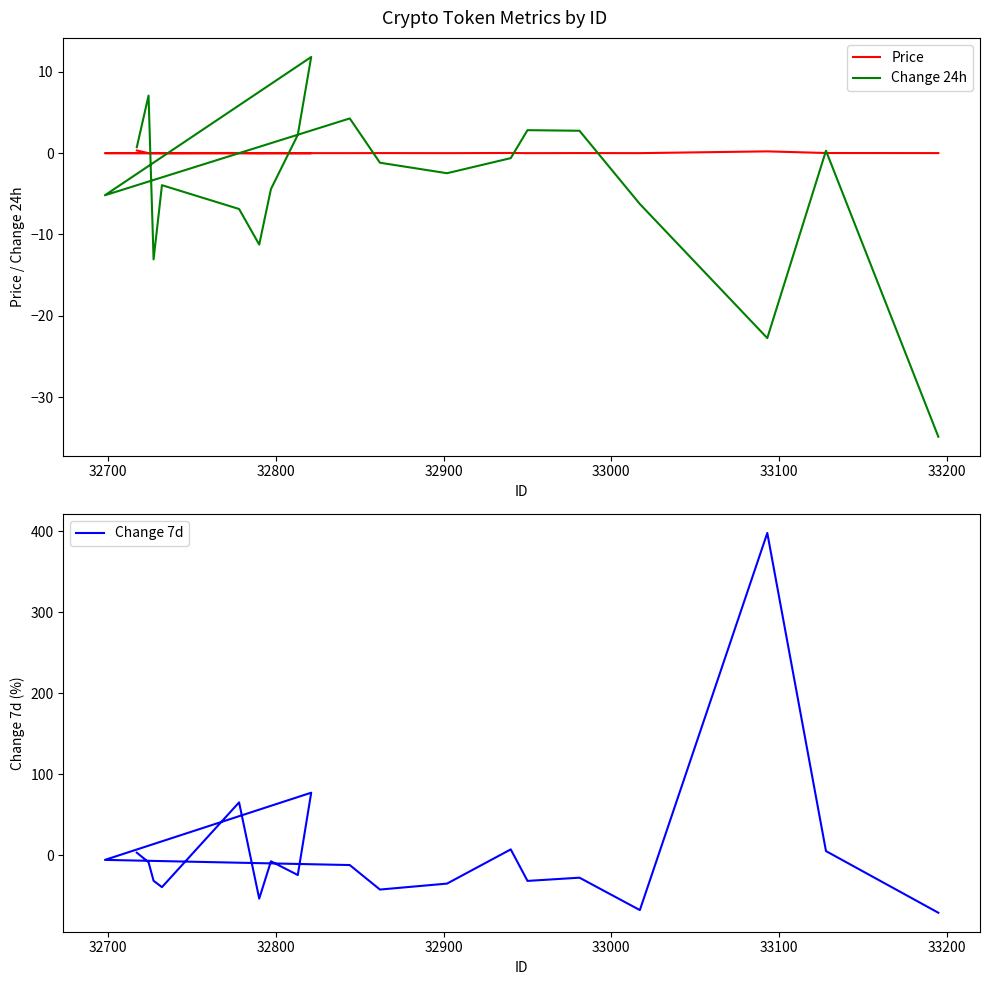

Which series has the widest spread of values?

Change 7d